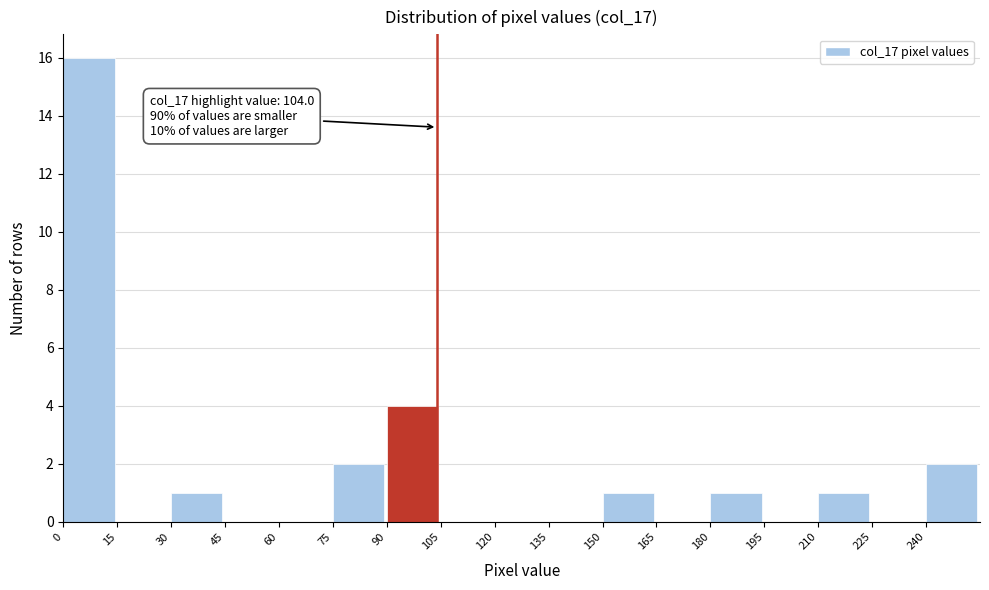

Which range on the x-axis has the tallest bar?

0 to 15